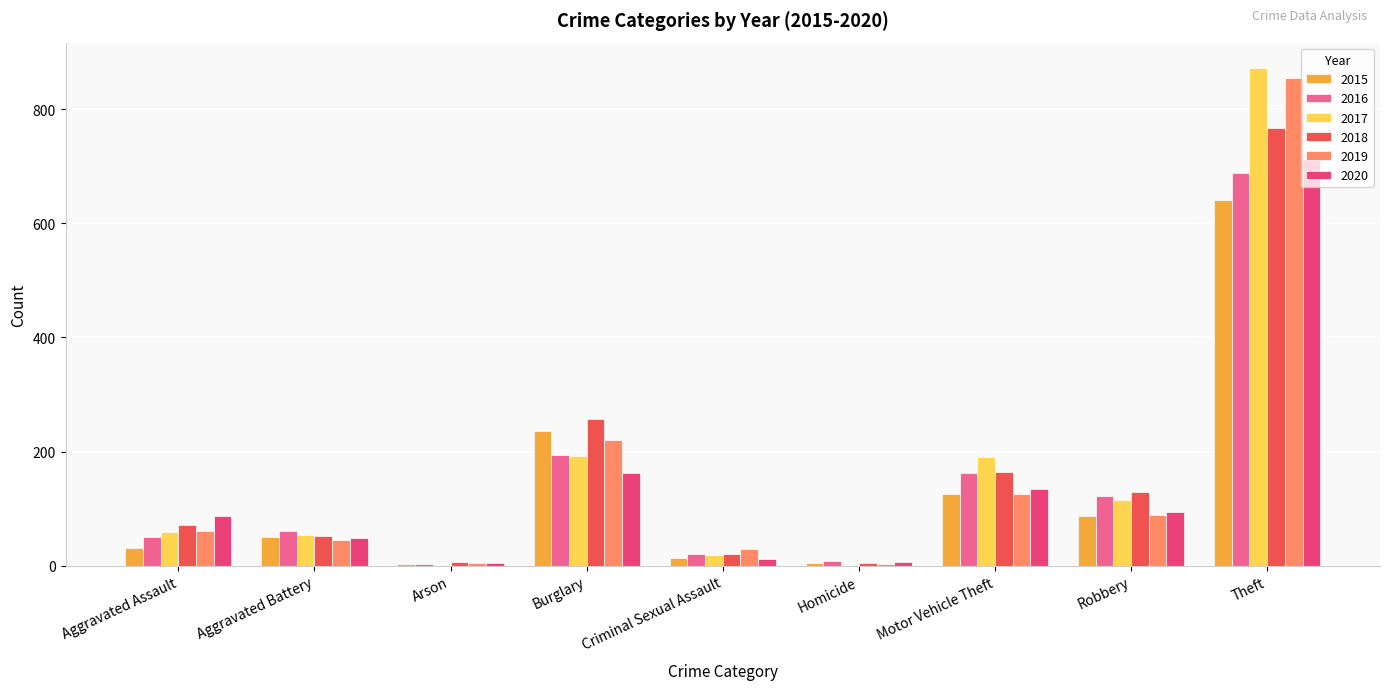

How many categories are shown in the chart?

9